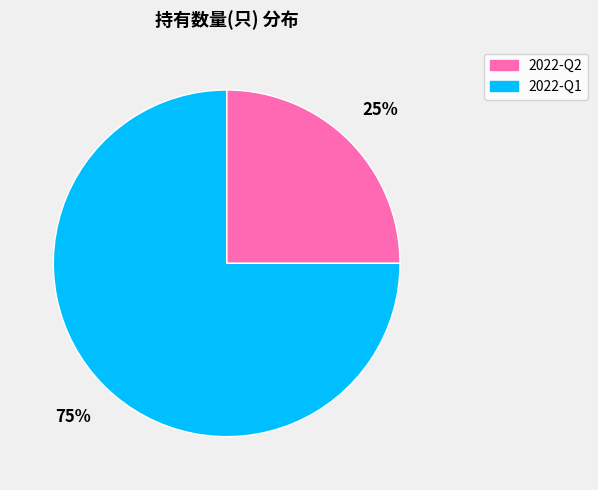

What percentage is the 2022-Q2 slice, to the nearest percent?

25%